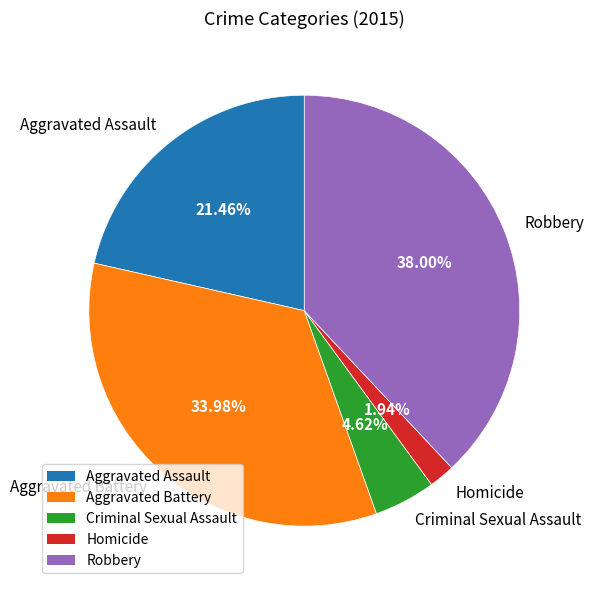

Rank the categories by value from lowest to highest.

Homicide, Criminal Sexual Assault, Aggravated Assault, Aggravated Battery, Robbery